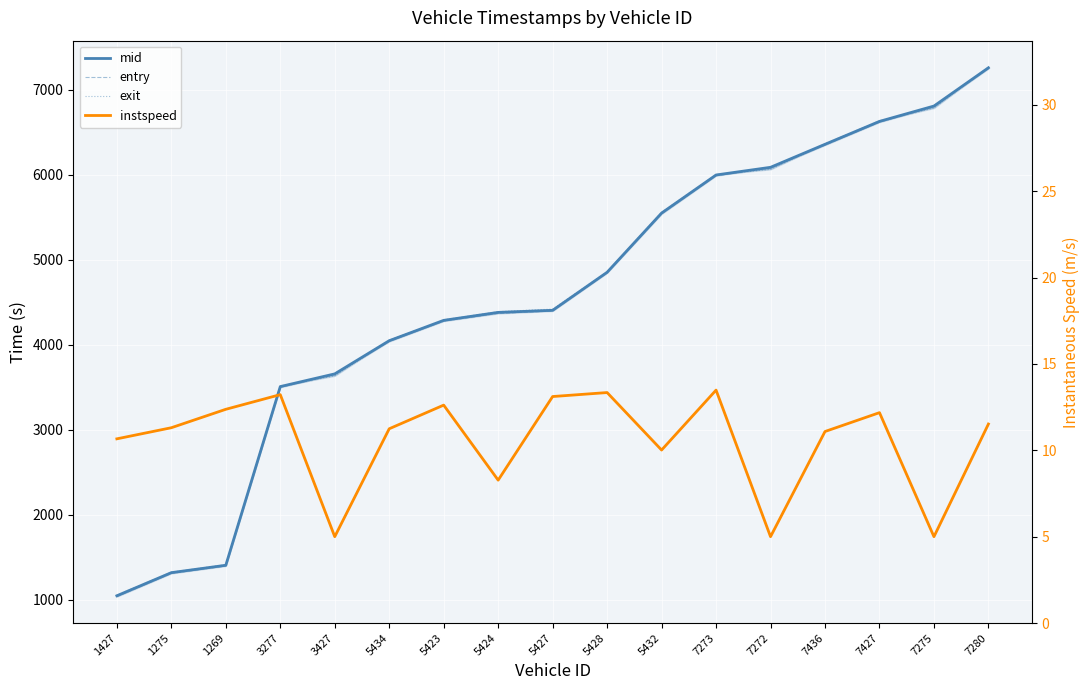

Reading left to right, transcribe all the data shown in this chart.

mid: 1427=1048.3	1275=1320.1	1269=1407.1	3277=3508.5	3427=3658.0	5434=4048.2	5423=4287.5	5424=4381.3	5427=4405.6	5428=4853.0	5432=5549.5	7273=5997.3	7272=6087.6	7436=6358.2	7427=6627.6	7275=6808.2	7280=7258.2
entry: 1427=1038.6	1275=1311.4	1269=1398.6	3277=3500.6	3427=3648.9	5434=4039.5	5423=4278.9	5424=4369.0	5427=4397.6	5428=4845.5	5432=5539.4	7273=5989.2	7272=6079.3	7436=6349.1	7427=6618.8	7275=6799.4	7280=7248.8
exit: 1427=1056.2	1275=1326.2	1269=1414.2	3277=3515.6	3427=3635.1	5434=4055.3	5423=4293.8	5424=4390.0	5427=4419.9	5428=4858.1	5432=5557.6	7273=6002.6	7272=6063.9	7436=6364.3	7427=6634.8	7275=6785.0	7280=7265.7
instspeed: 1427=10.7	1275=11.3	1269=12.4	3277=13.2	3427=5.0	5434=11.2	5423=12.6	5424=8.3	5427=13.1	5428=13.3	5432=10.0	7273=13.5	7272=5.0	7436=11.1	7427=12.2	7275=5.0	7280=11.5